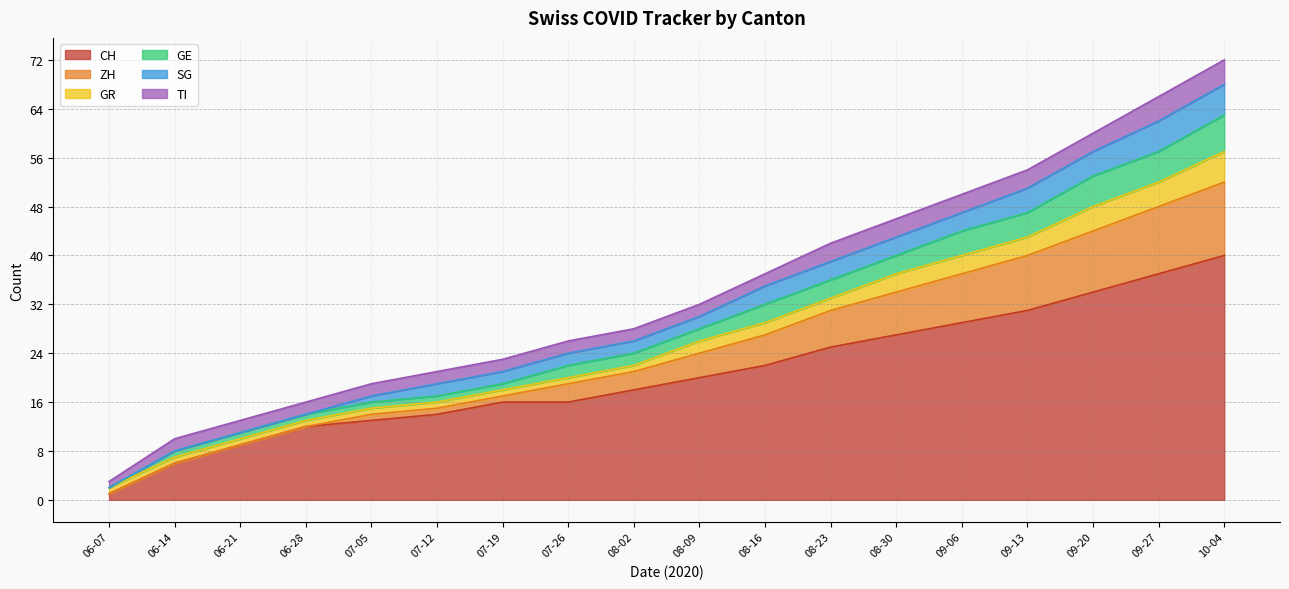

Is it true that CH equals 12 at 06-28?

True